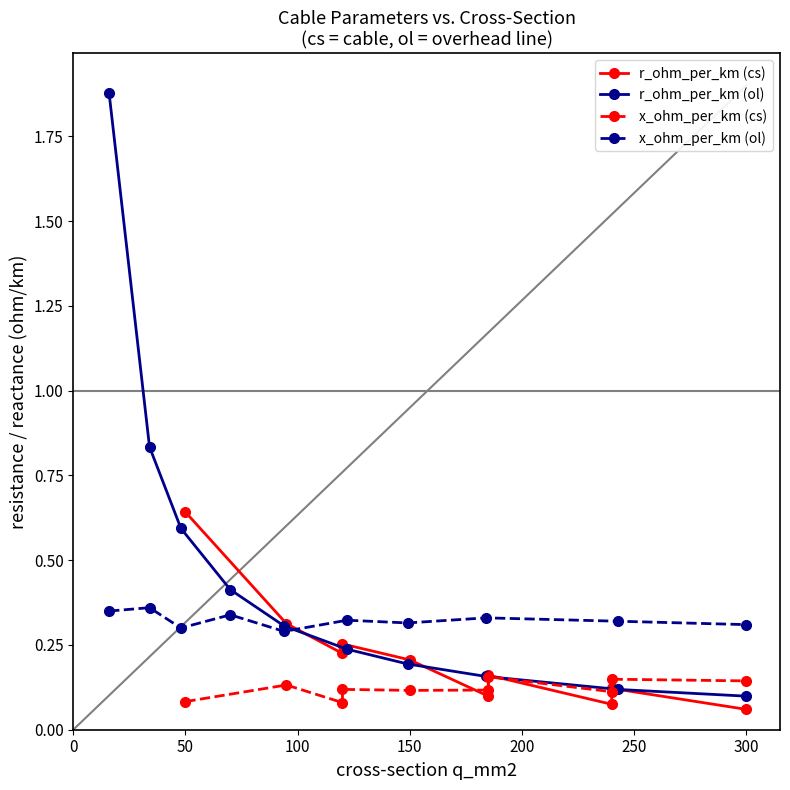

Reading right to left, list all the values displayed in this chart.

r_ohm_per_km (cs): 0.1	0.1	0.1	0.2	0.1	0.2	0.3	0.2	0.3	0.6
r_ohm_per_km (ol): 0.1	0.1	0.2	0.2	0.2	0.3	0.4	0.6	0.8	1.9
x_ohm_per_km (cs): 0.1	0.1	0.1	0.2	0.1	0.1	0.1	0.1	0.1	0.1
x_ohm_per_km (ol): 0.3	0.3	0.3	0.3	0.3	0.3	0.3	0.3	0.4	0.3